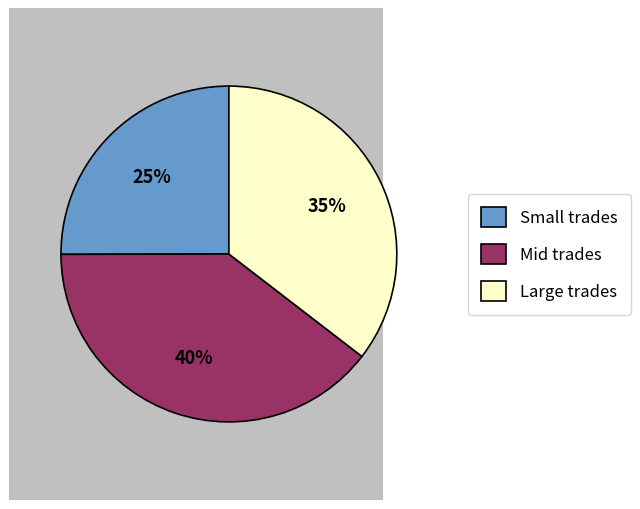

What is the largest slice in the pie chart?

Mid trades